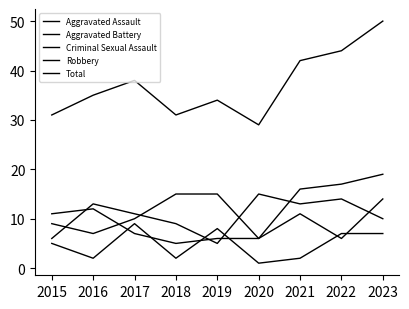

What is the difference between the Robbery values at 2019 and 2017?

6